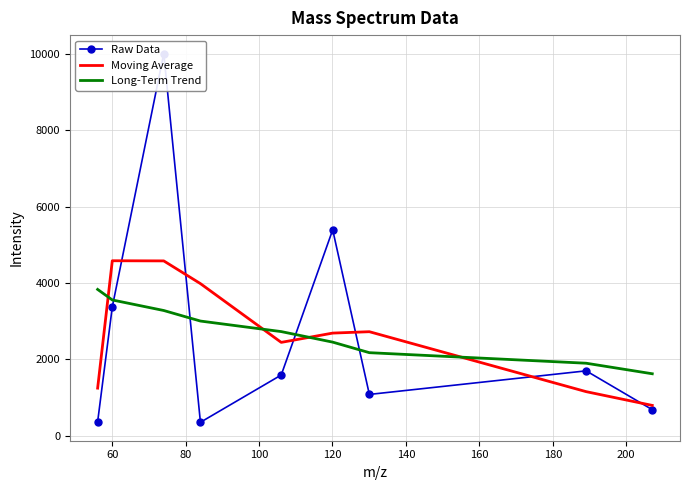

What is the value of the Raw Data point at the 2nd from the left?

3375.8